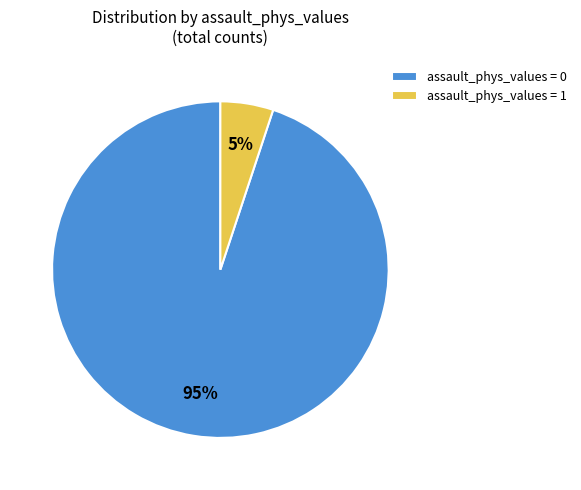

Rank the categories by value from highest to lowest.

assault_phys_values = 0, assault_phys_values = 1